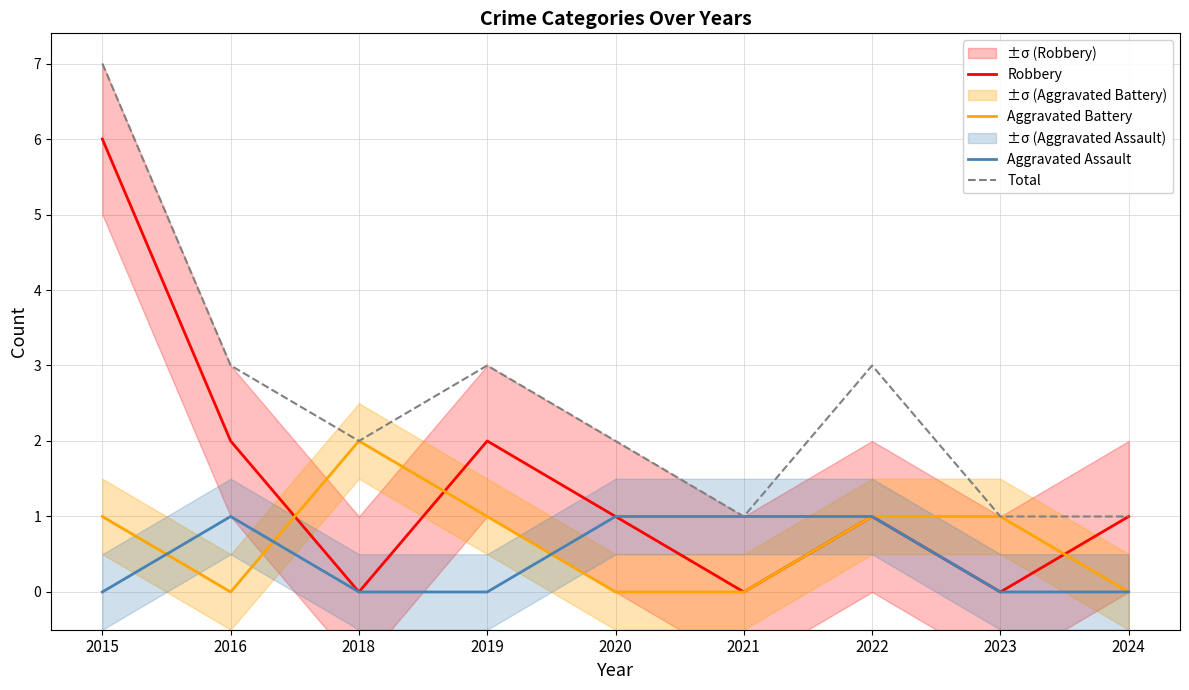

Is the value of Aggravated Assault at 2016 greater than the value of Aggravated Battery at 2016?

Yes